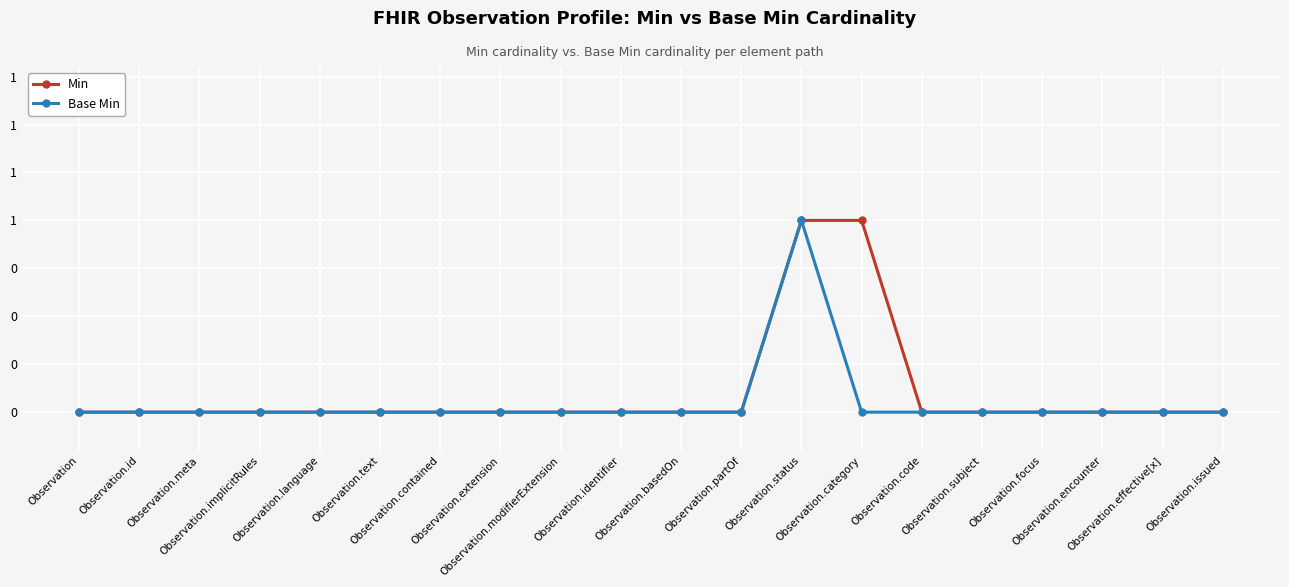

Which category has the lowest value in the Min series?

Observation